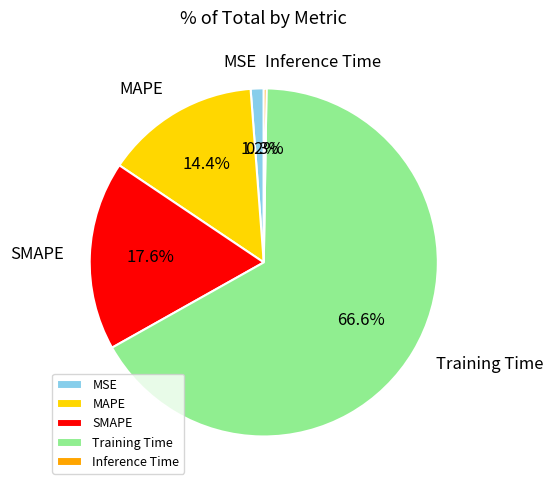

To the nearest percent, what portion does MSE represent?

1%